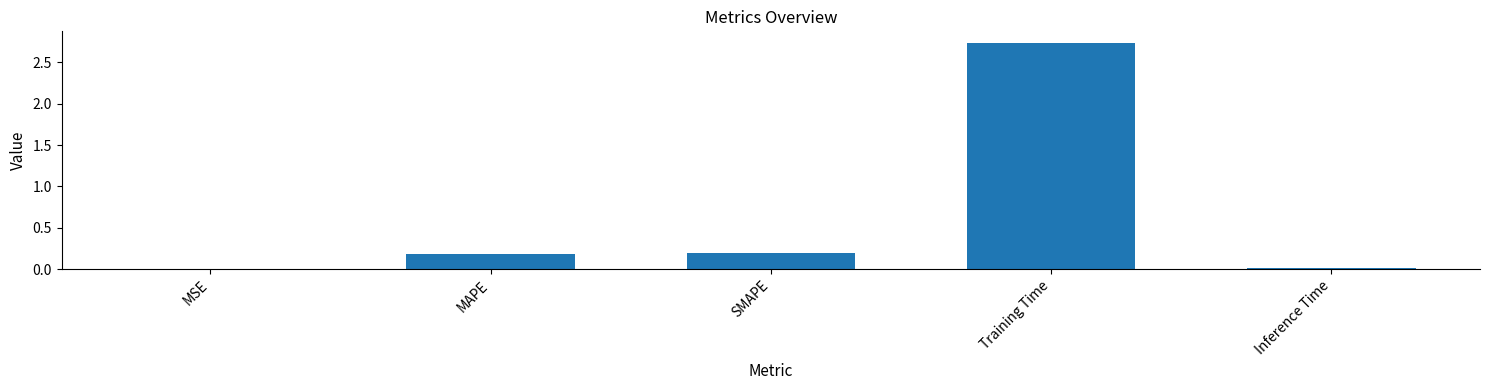

What is the difference between the values at MAPE and Training Time?

2.6